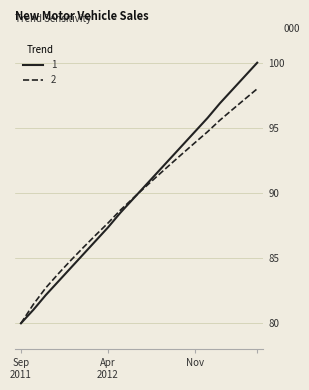

What is the lowest value of the 2 series?

80.0